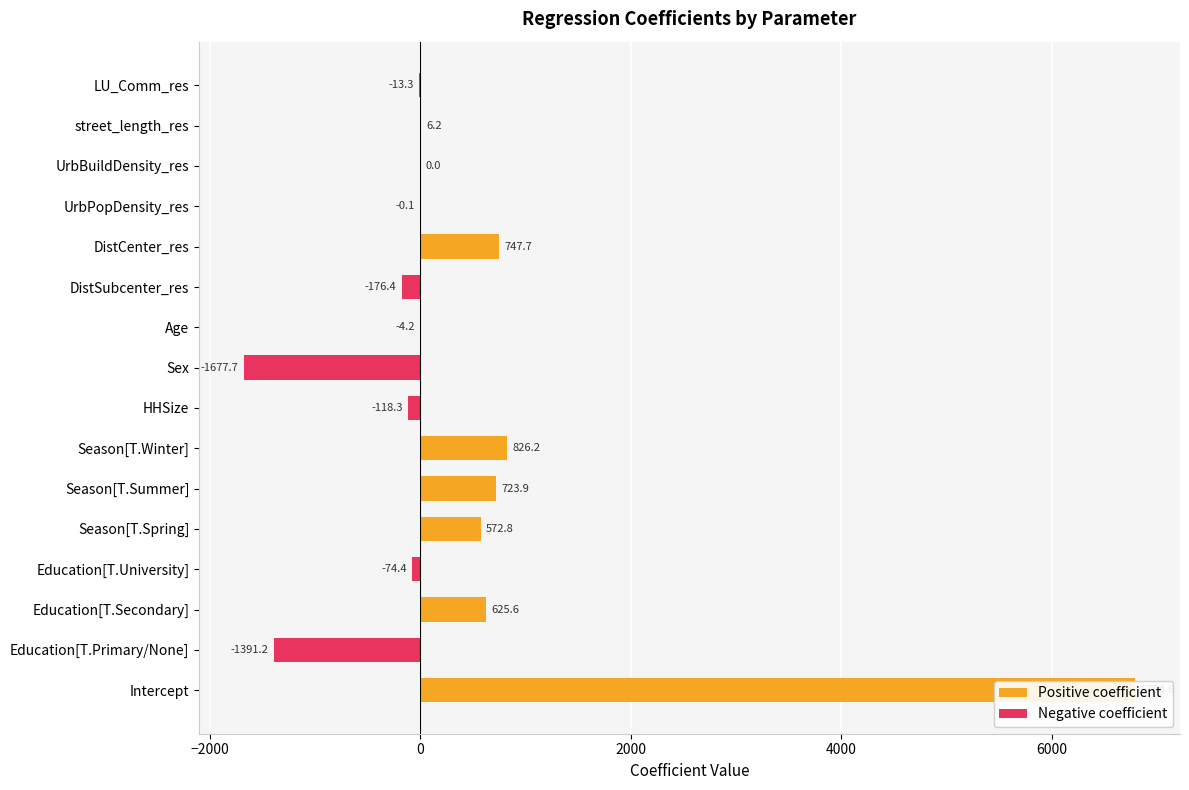

Rank the series by their maximum value, from highest to lowest.

Positive coefficient, Negative coefficient